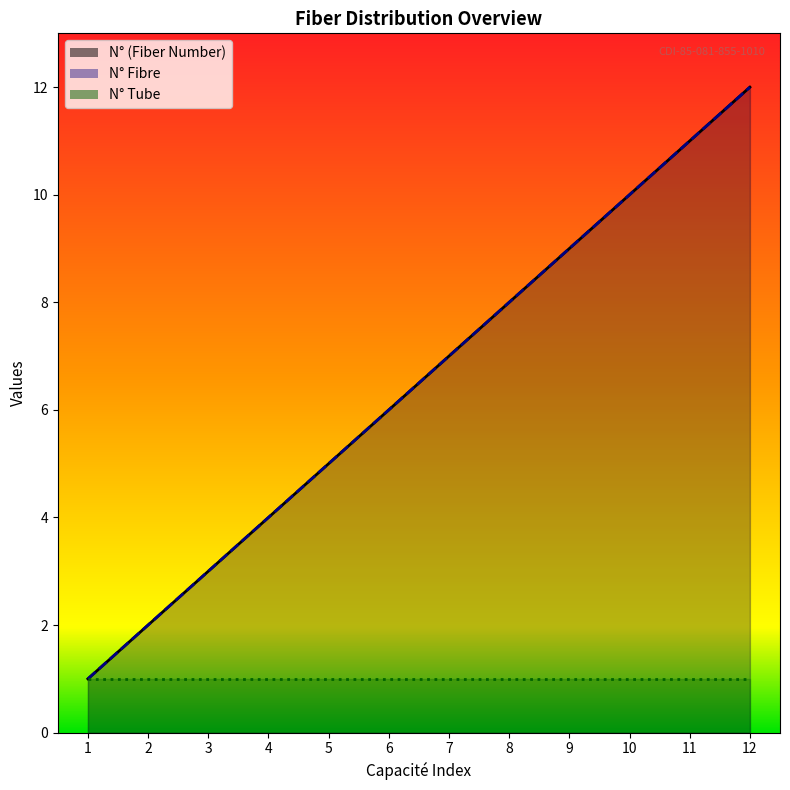

True or false: N° (Fiber Number) and N° Fibre cross at least once.

False